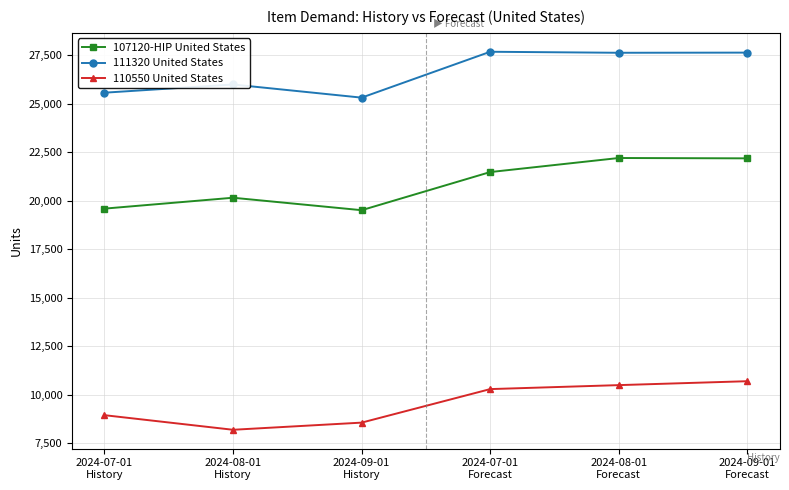

What is the sum of the 111320 United States values at 2024-09-01
Forecast and 2024-08-01
History?

53634